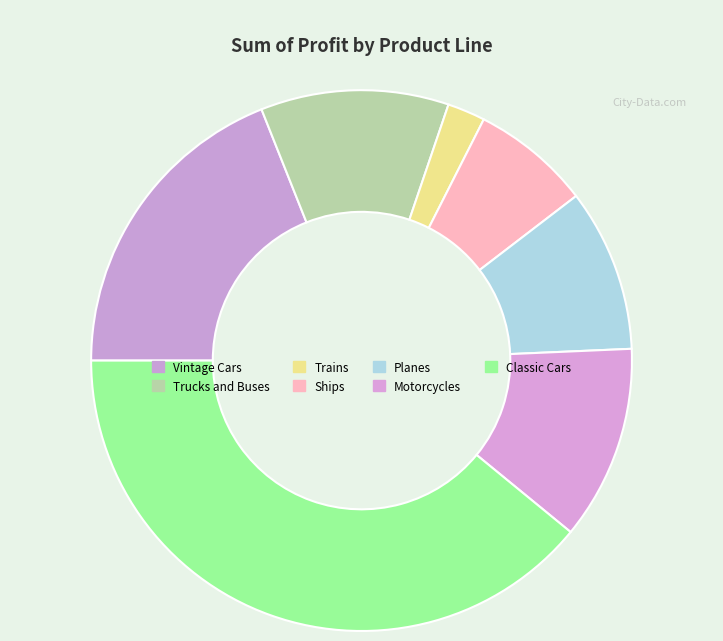

Is Classic Cars the majority of the pie?

No